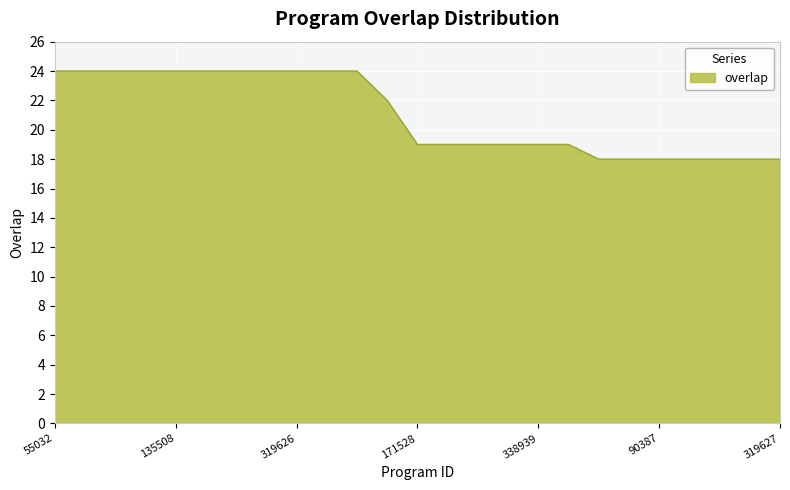

What is the difference between the maximum and minimum values?

6